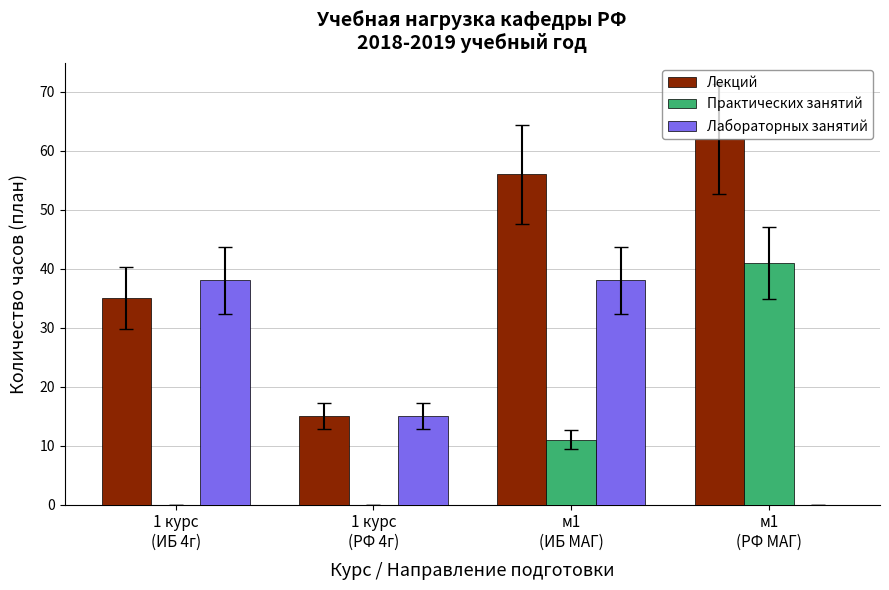

What is the average value of the Лабораторных занятий series?

23